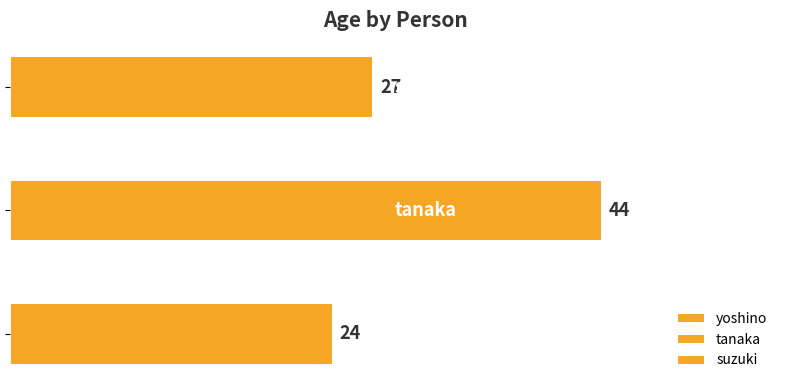

What is the difference between the second highest and minimum values?

3